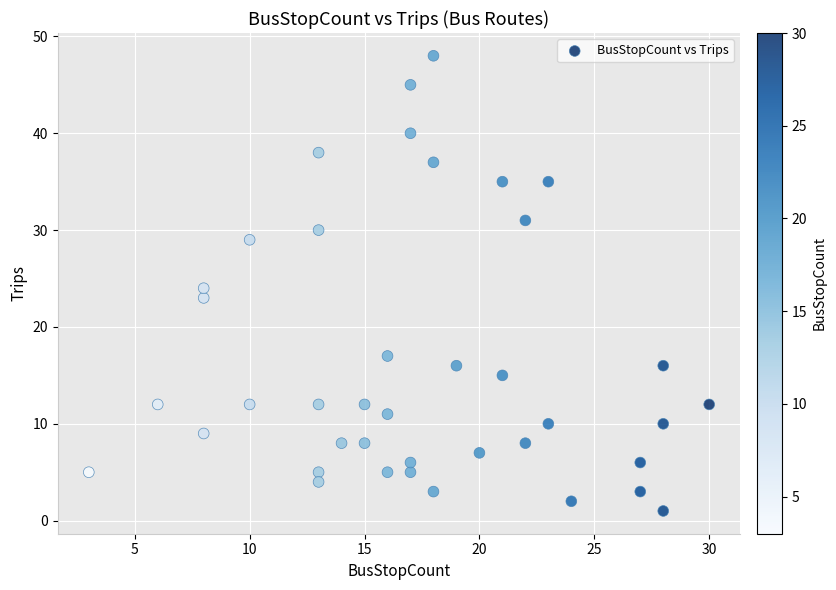

What is the range of Y values (max minus min)?

47